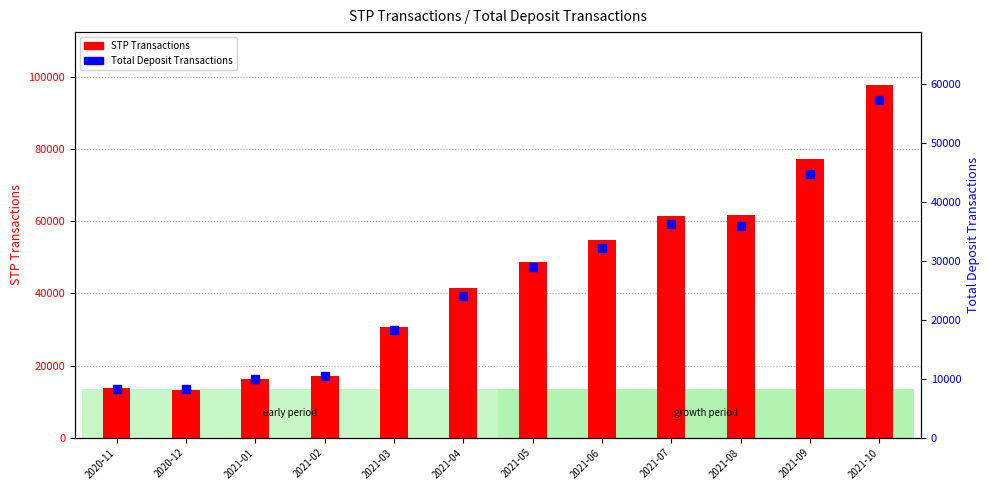

Which series has the largest total across all categories?

STP Transactions